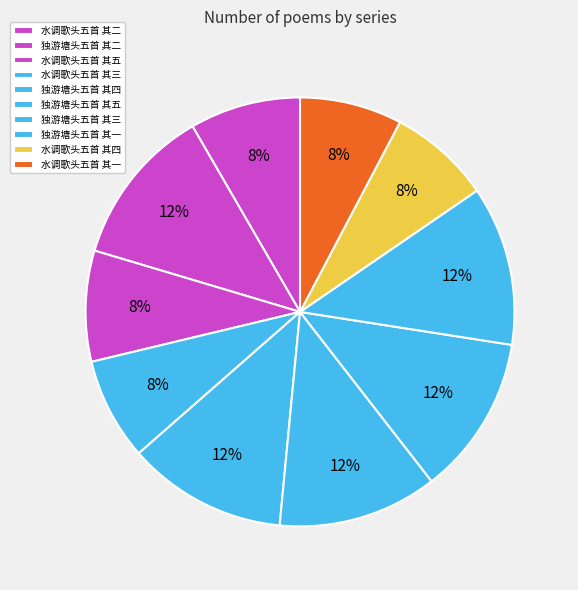

What percentage is the 独游塘头五首 其一 slice, to the nearest percent?

12%